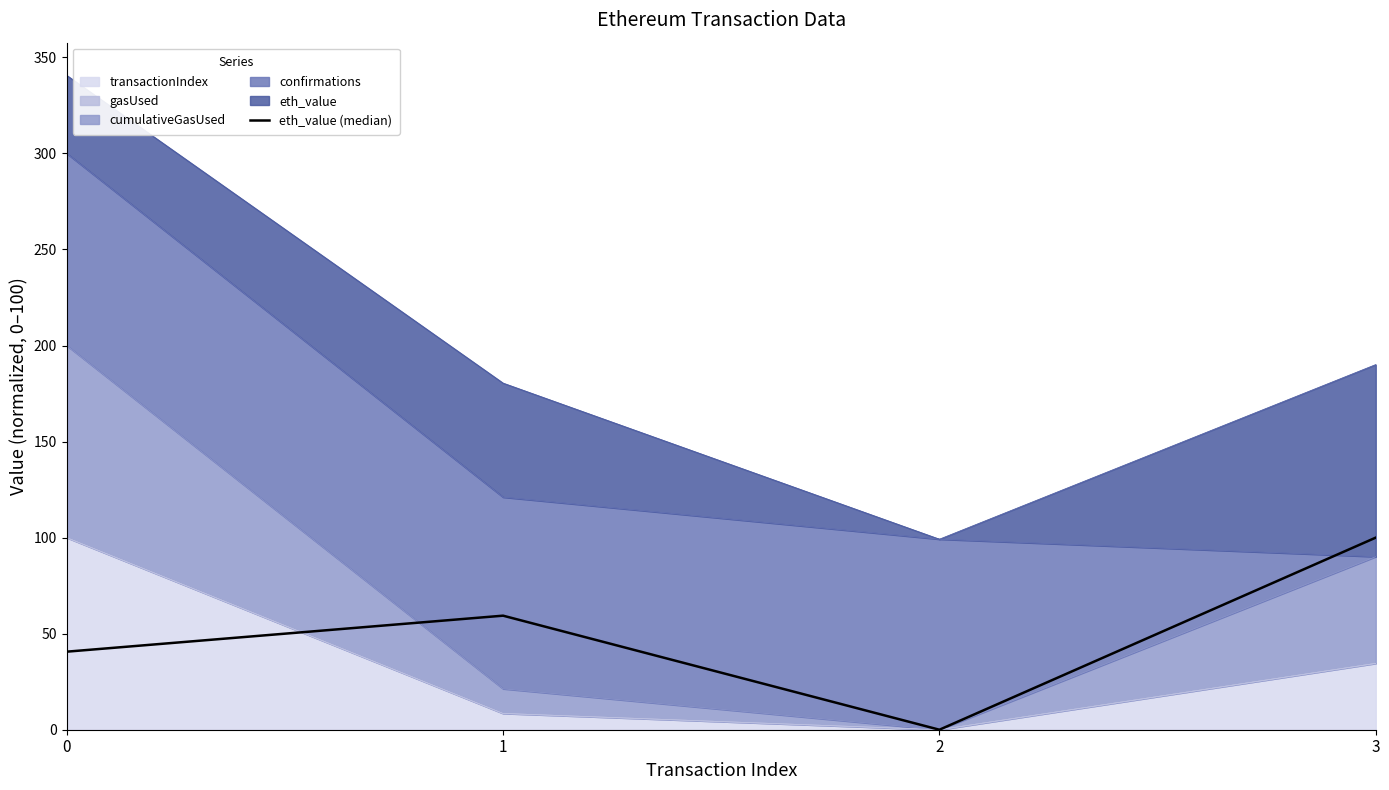

Which label corresponds to the smallest value in the chart?

2